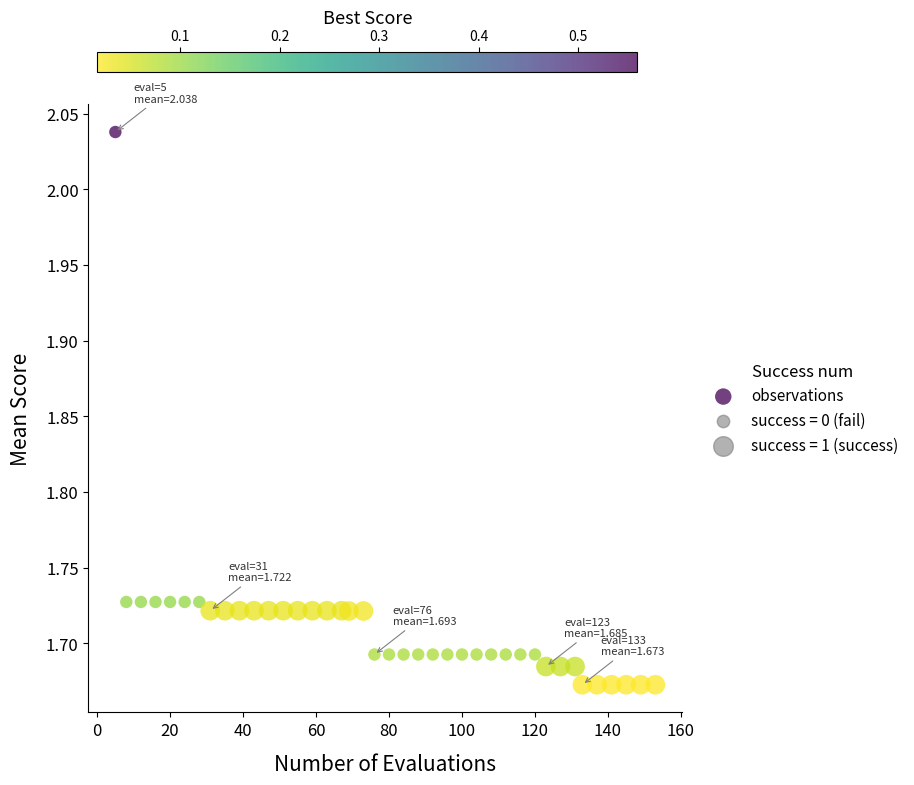

What is the range of X values (max minus min)?

148.0